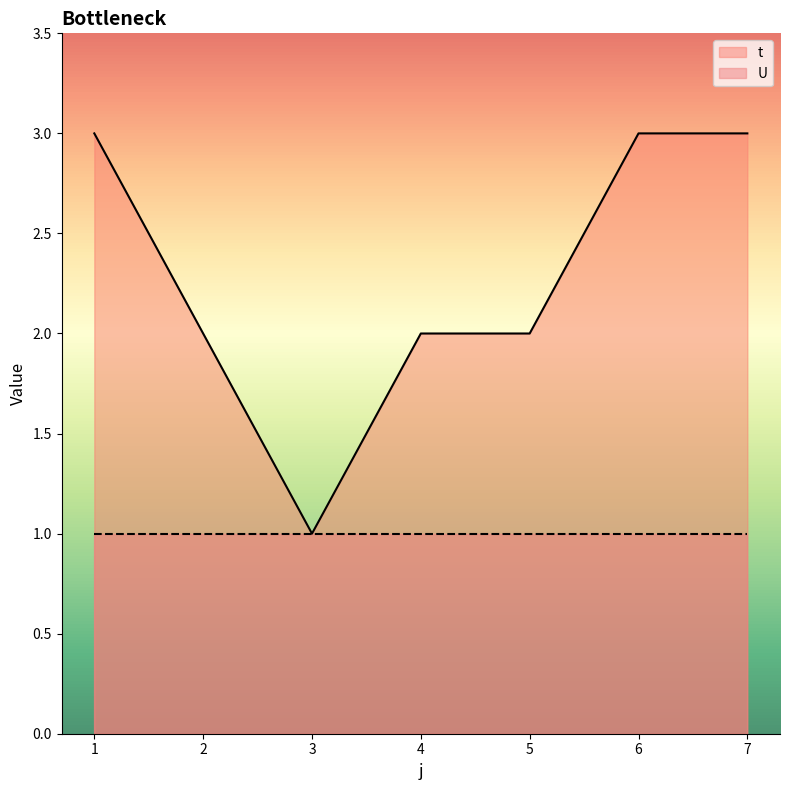

Which category has the lowest value across all series?

3